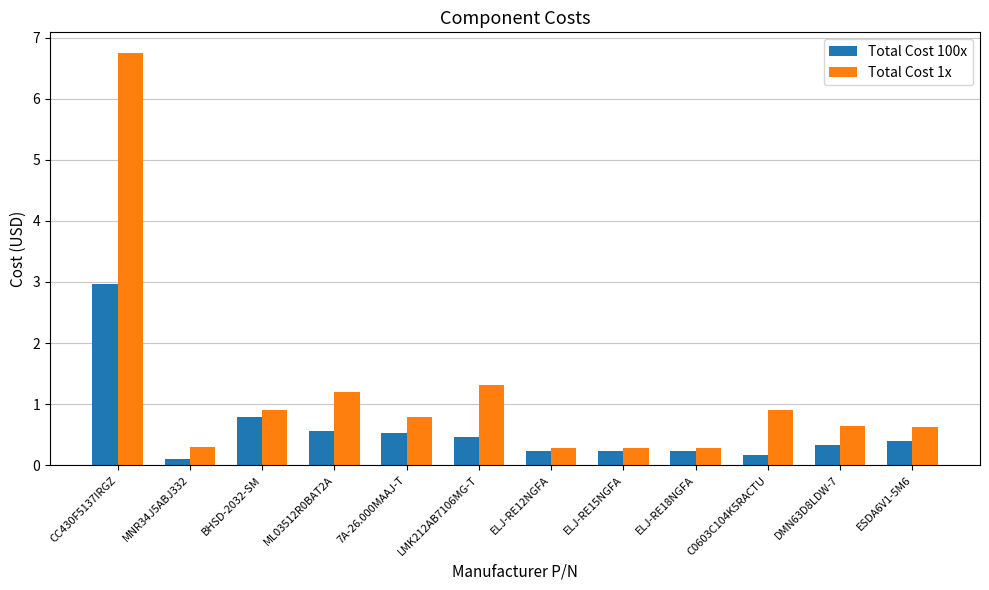

What is the value of the Total Cost 1x bar at the 10th from the left?

0.9